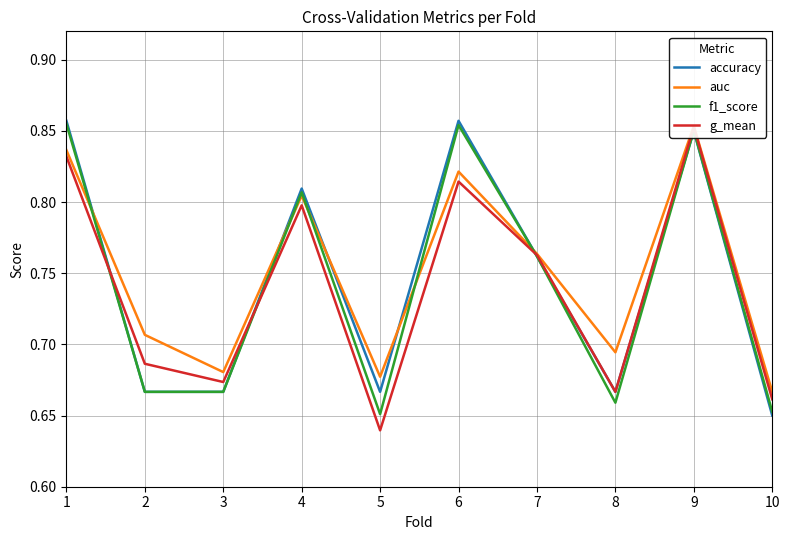

Which has a higher value, 4 or 3?

4